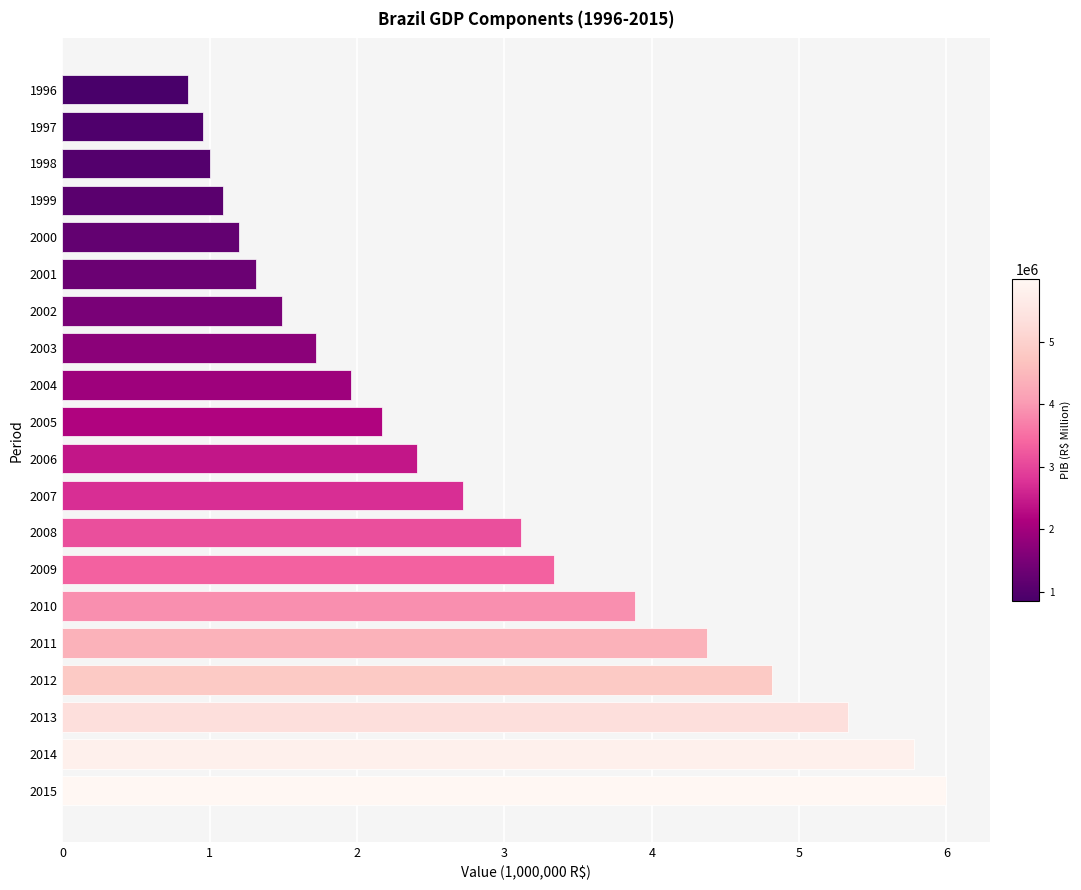

How many data points are less than 2?

9